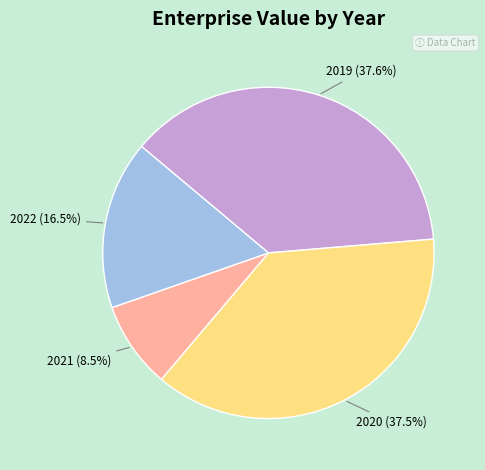

How many segments does this pie chart have?

4